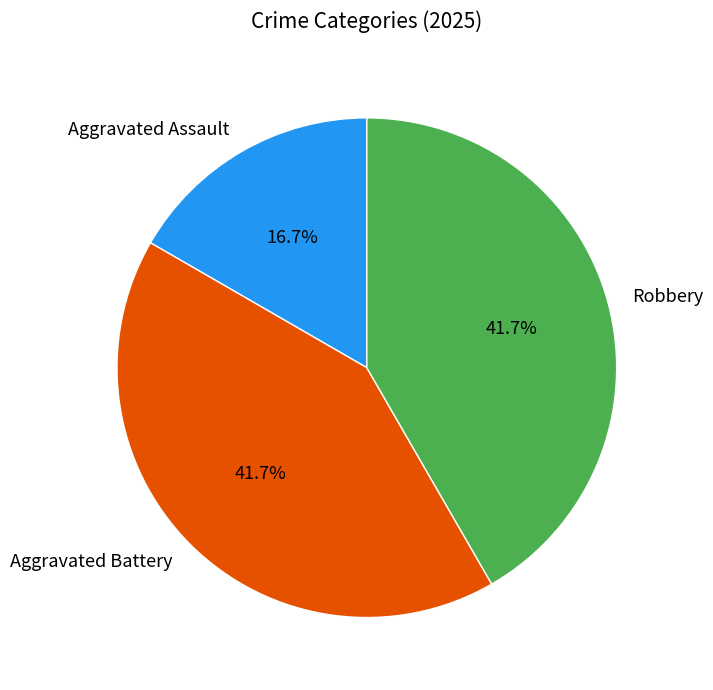

How much of the chart is everything except Robbery?

58.3%